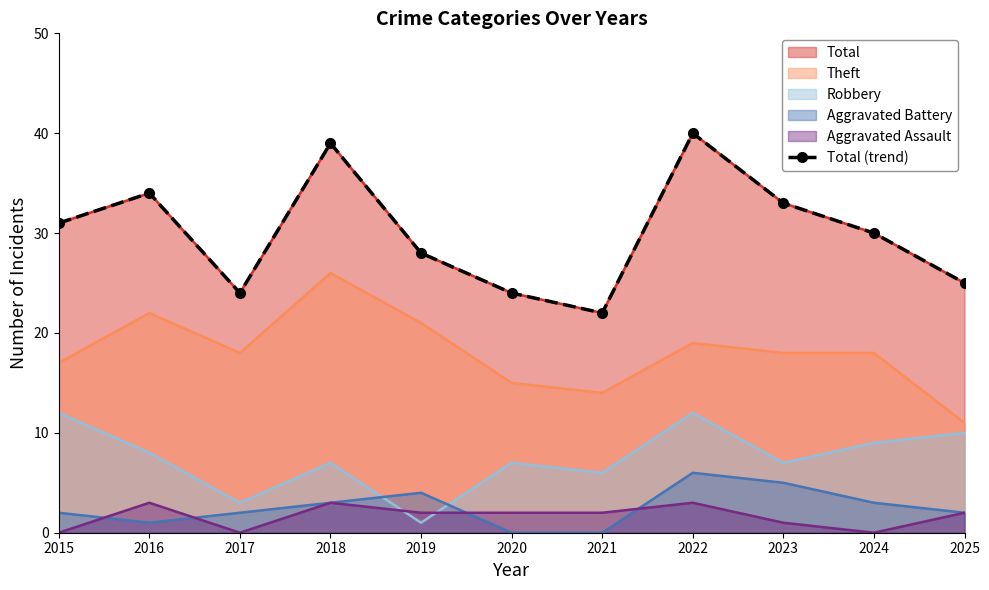

Which category has the lowest value across all series?

2021